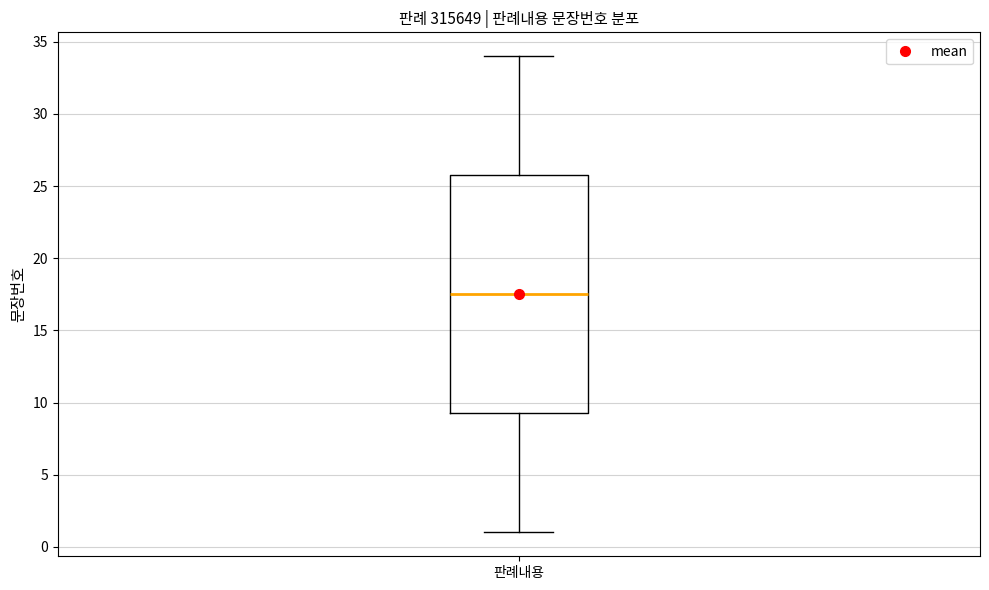

Read this box plot against the y-axis: the position of the median line, the range covered by the box, and the ends of both whiskers. The values are not printed on the chart, so give them approximately, as read against the axis.

median 17.5, box 9.5 to 26.0, whiskers 1.0 to 34.0